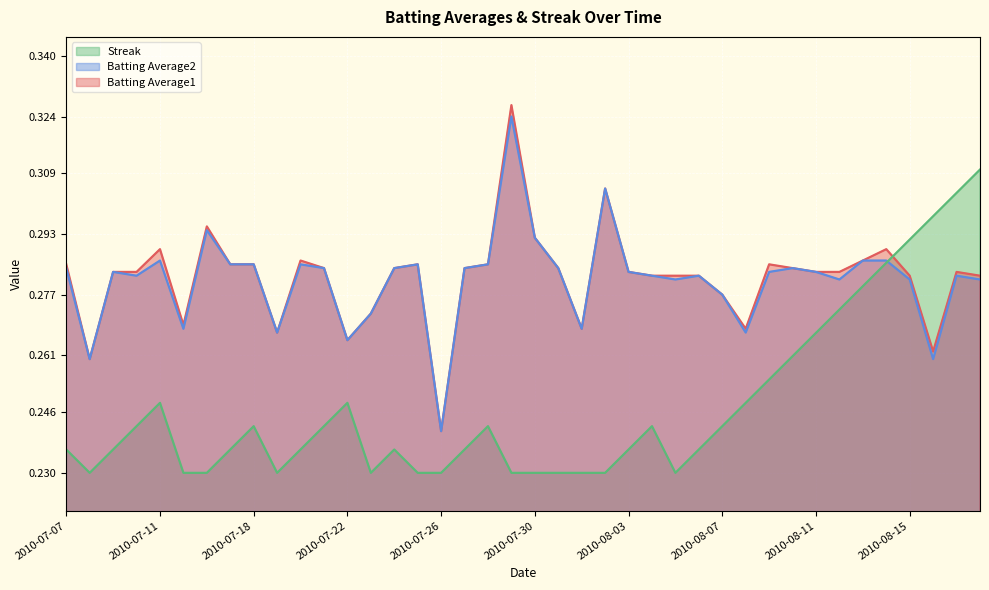

What is the value of the Streak point at the 4th from the left?

0.2